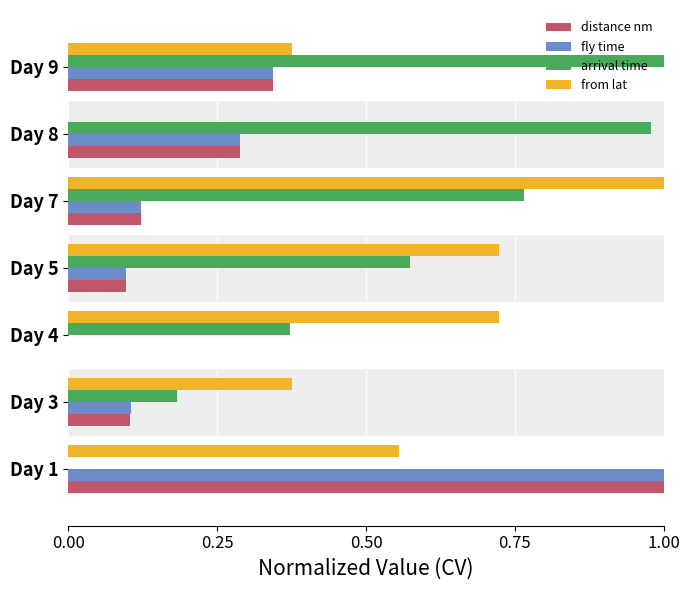

Which category has the highest value in the distance nm series?

Day 1